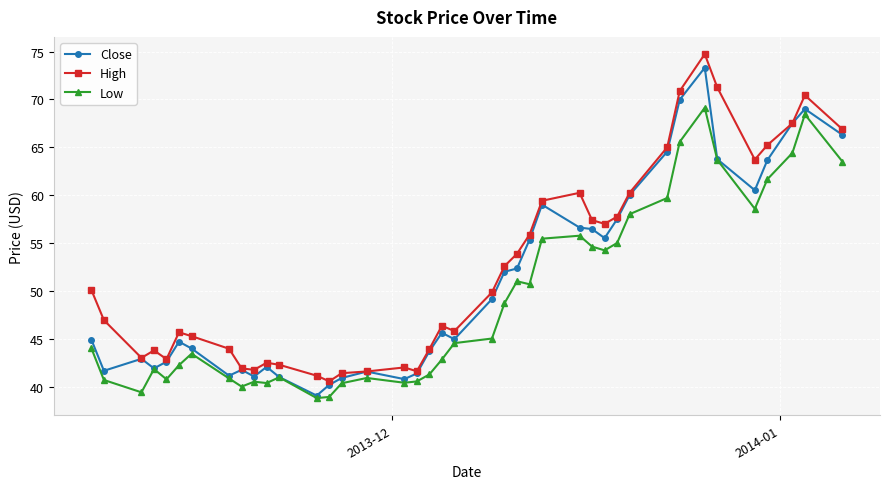

What is the highest value of the Close series?

73.3